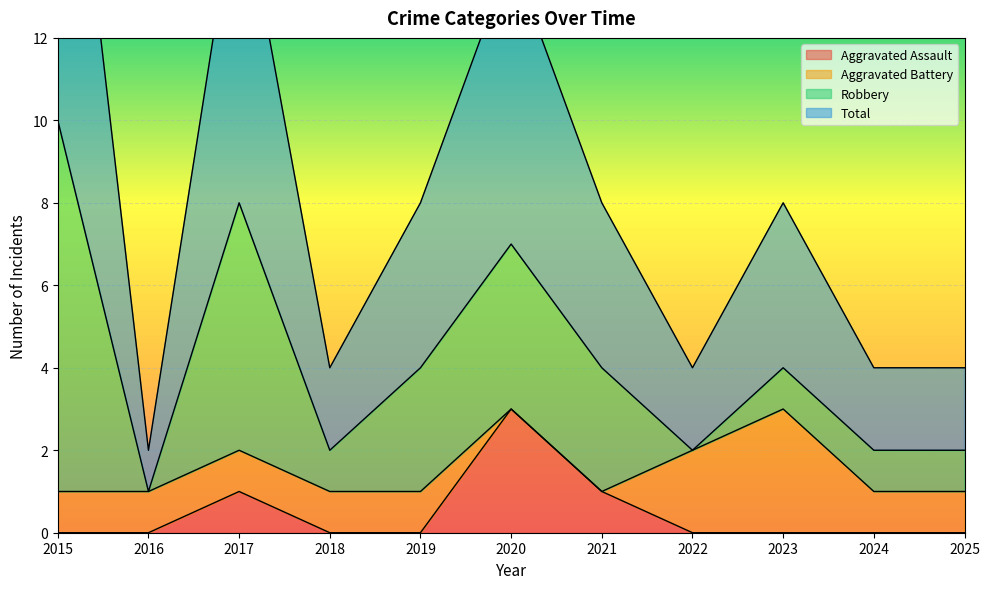

True or false: Total has a value of 7 at 2018.

False